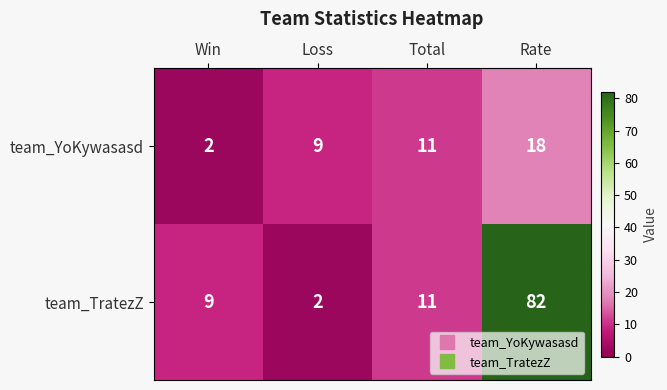

What is the sum of the team_TratezZ values at Rate and Loss?

84